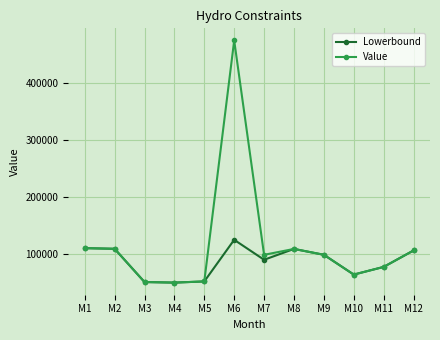

Which series has the largest range (max minus min)?

Value